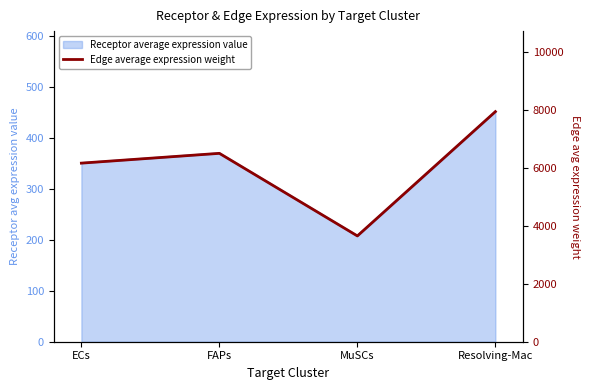

What is the minimum value shown in the chart?

3653.6